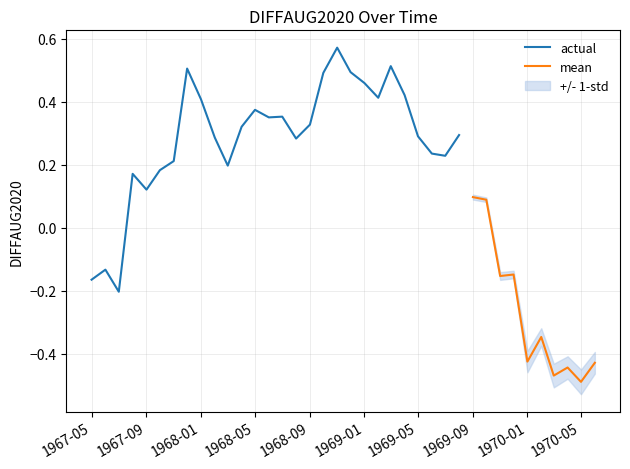

How many values are below 0?

11